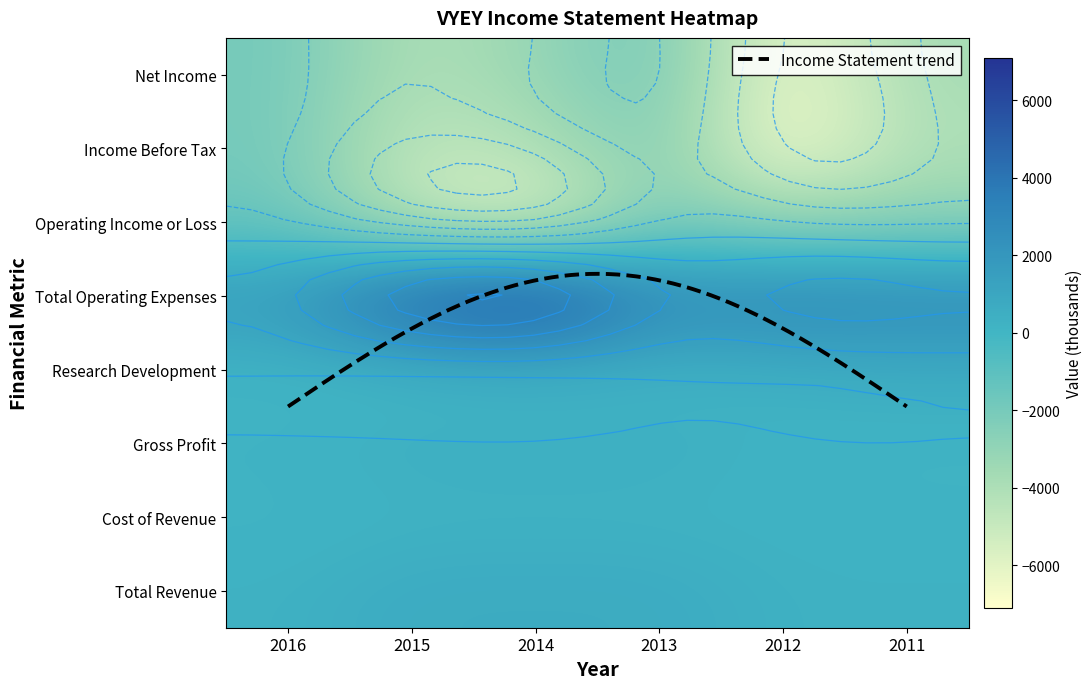

What is the total value across all series at 2015?

-7000